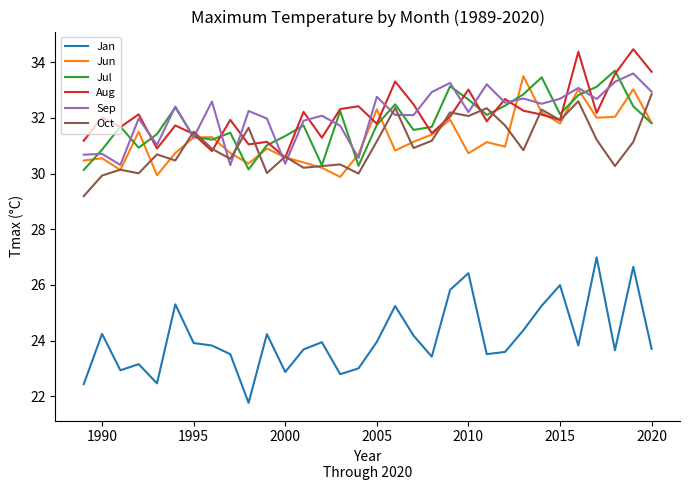

What is the highest value of the Jun series?

33.5